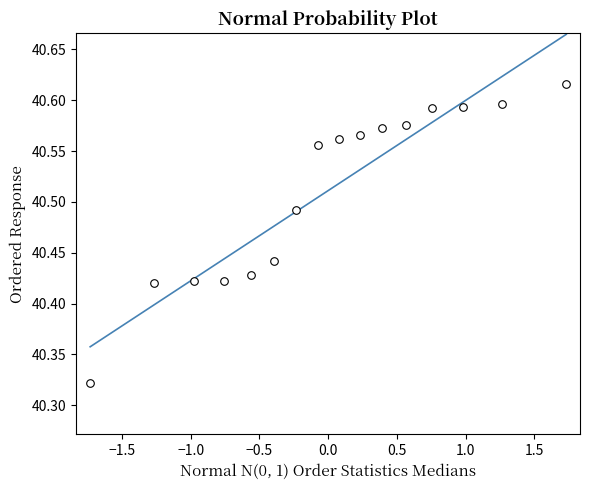

What is the range of Y values (max minus min)?

0.3